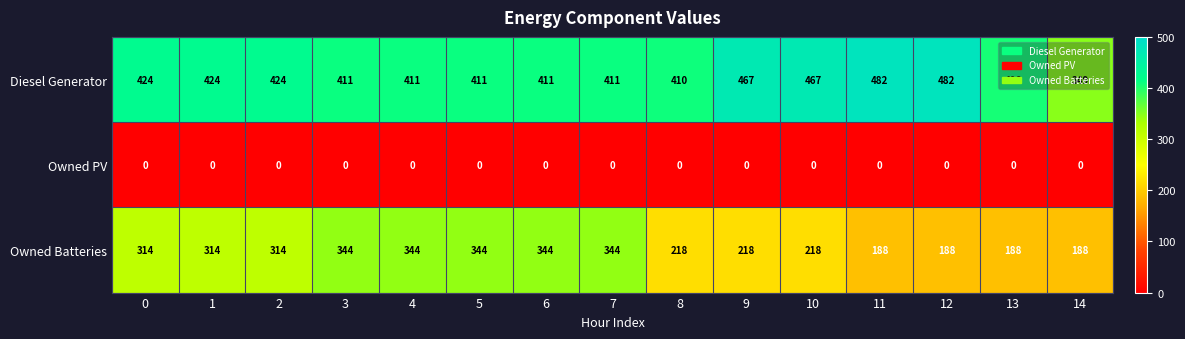

Is it true that Owned PV equals 0 at 7?

True